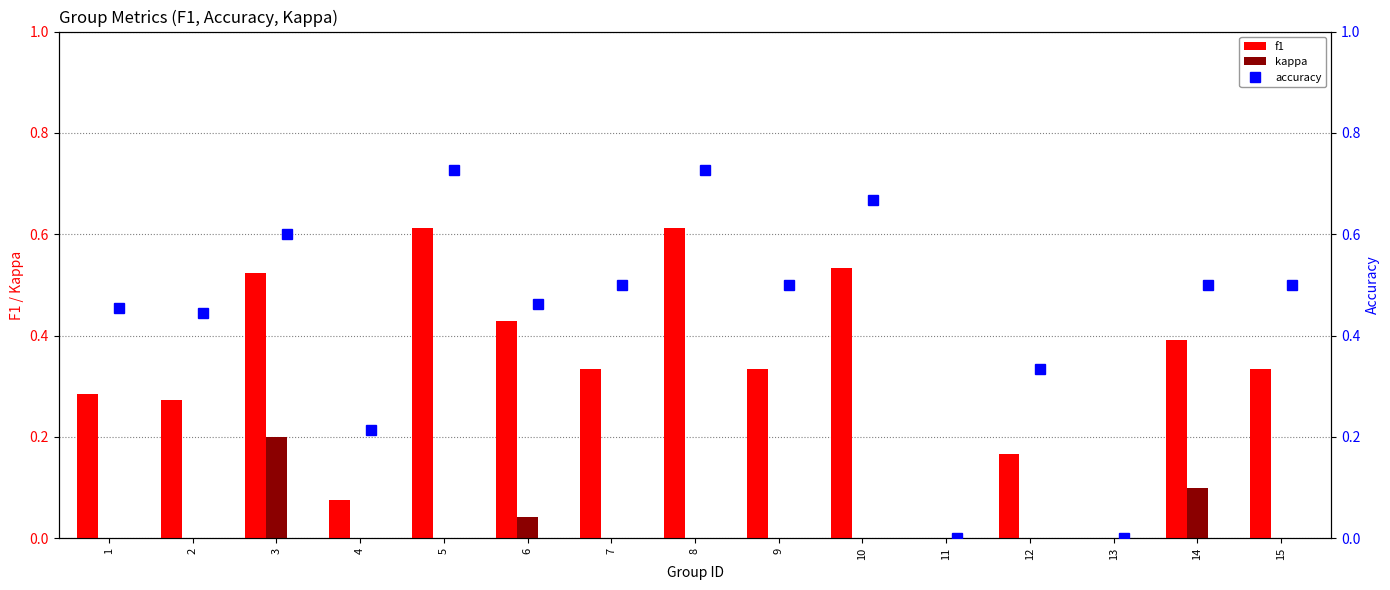

What is the sum of all f1 values?

4.9